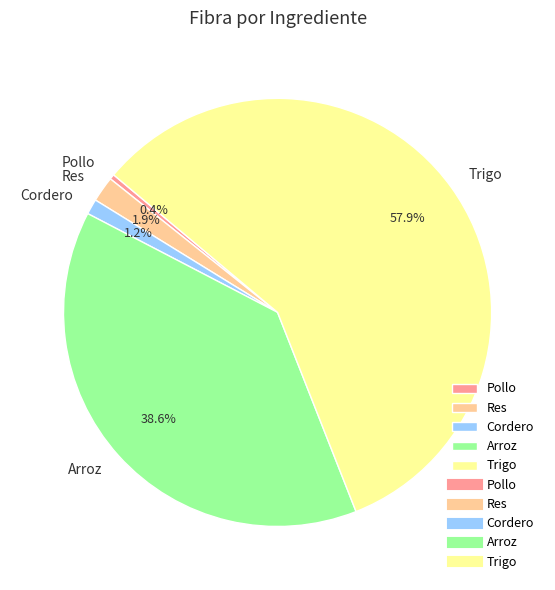

How many segments does this pie chart have?

5